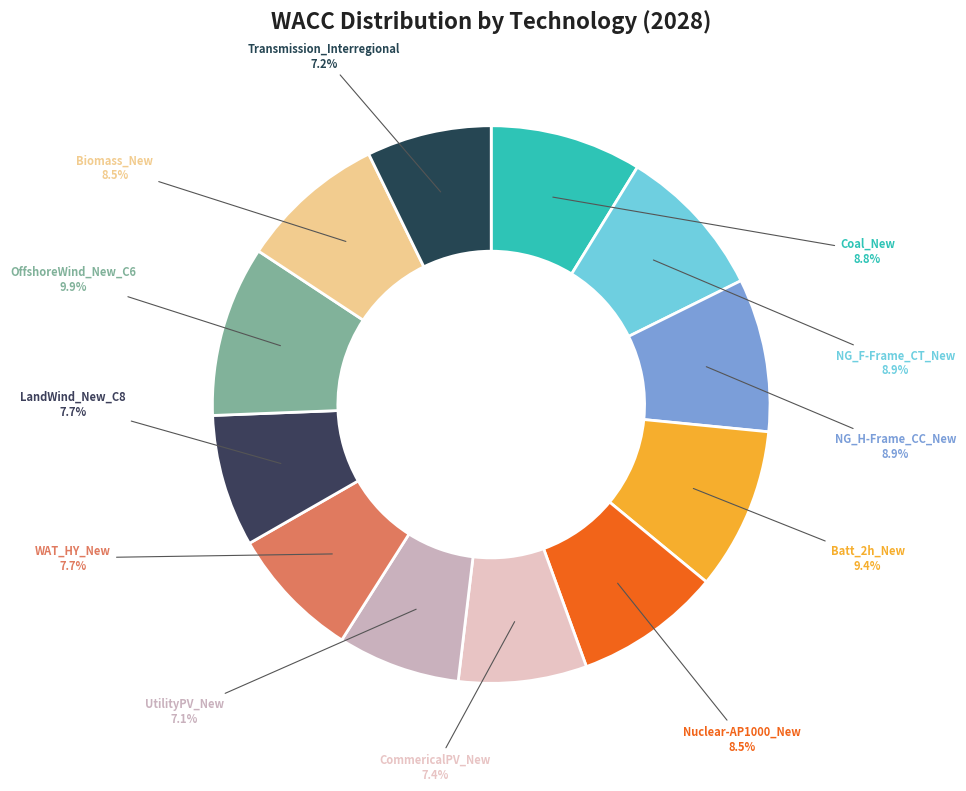

Count the number of slices in the pie.

12